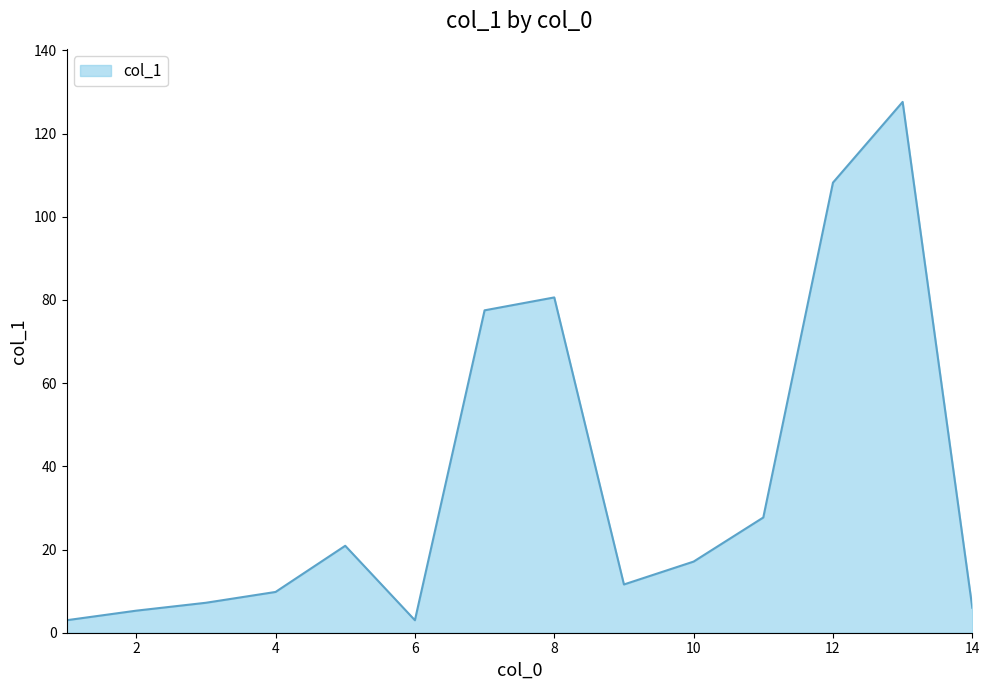

What is the greatest value displayed?

127.6